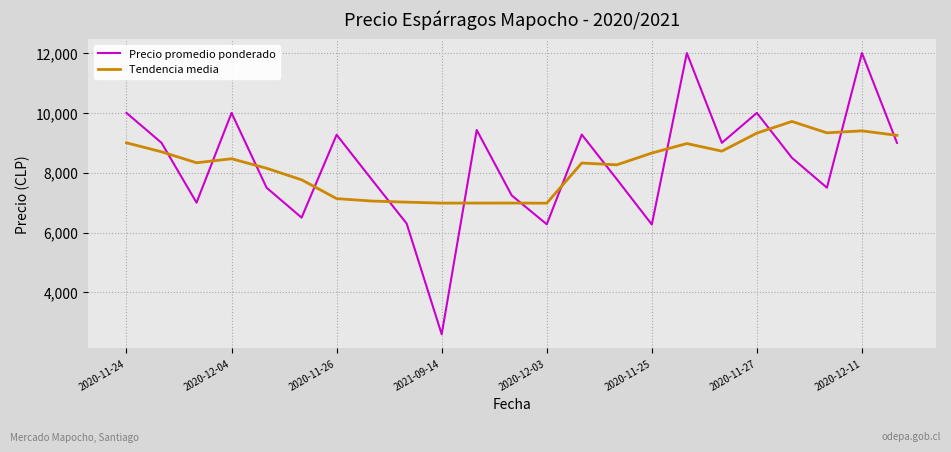

Which series has the widest spread of values?

Precio promedio ponderado